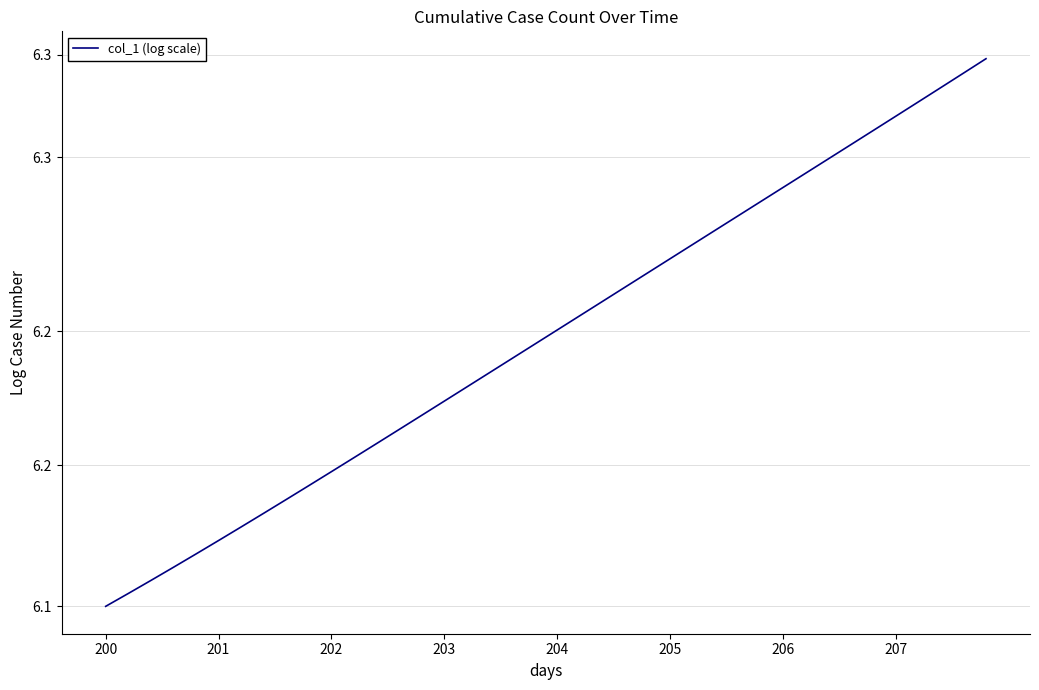

Does the chart display data point markers on the line(s)?

No